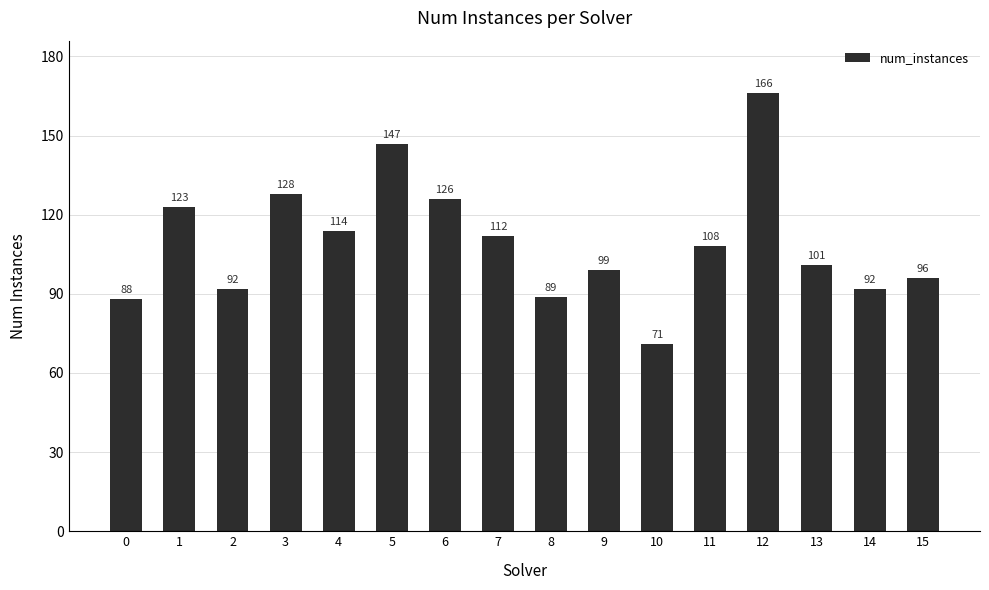

What is the change in value from 1 to 6?

+3